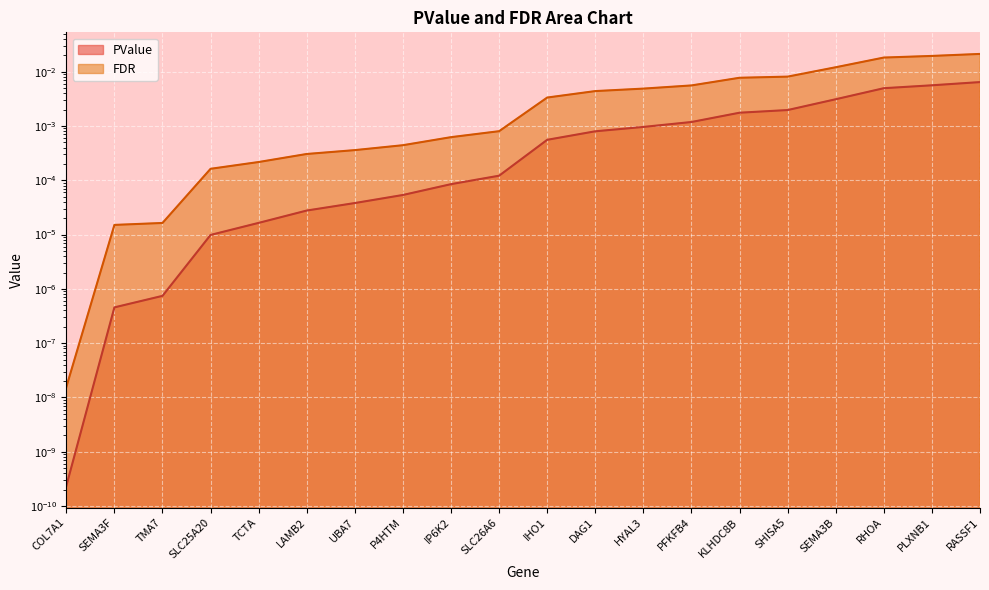

True or false: FDR and PValue cross at least once.

False